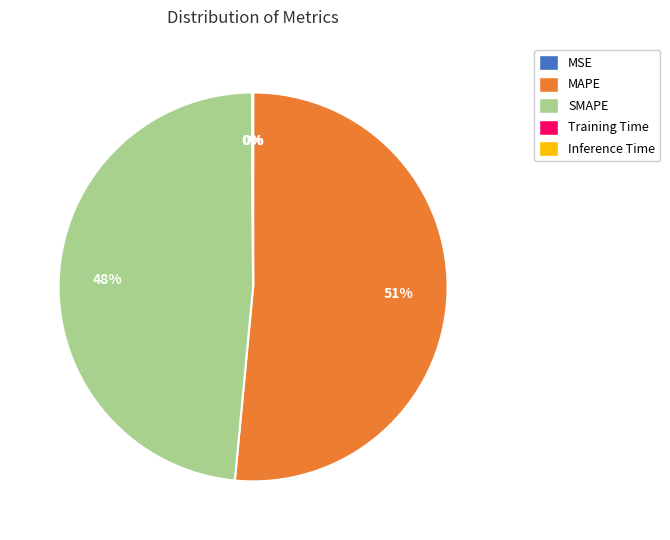

Which category accounts for the majority?

MAPE